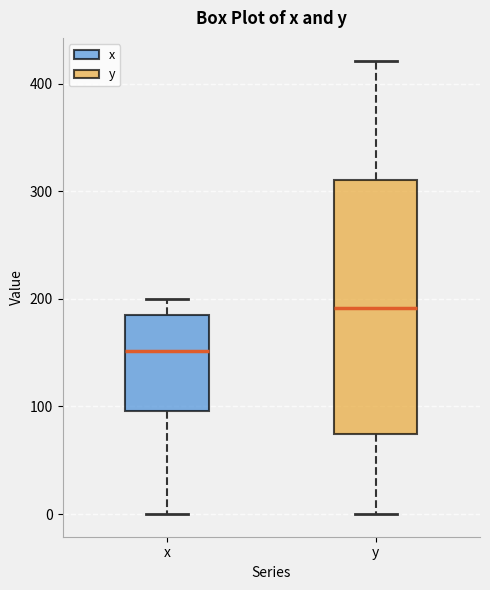

Reading left to right, read every box against the y-axis: the position of its median line, the range the box covers, and the ends of its whiskers. The values are not printed on the chart, so give them approximately, as read against the axis.

x: median 150, box 100 to 180, whiskers 0 to 200
y: median 190, box 70 to 310, whiskers 0 to 420